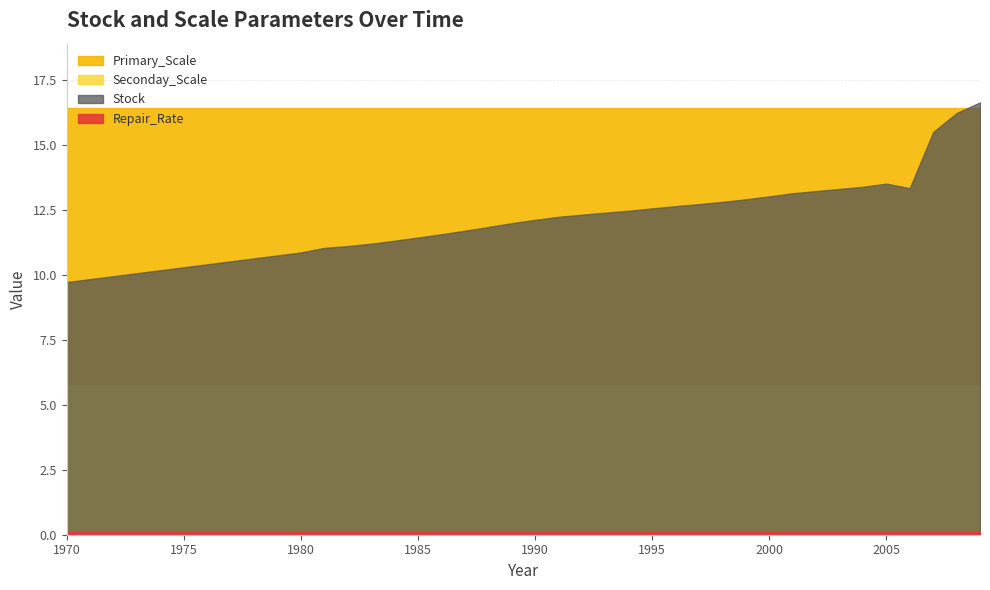

True or false: Repair_Rate has a value of 0.2 at 1990.

False